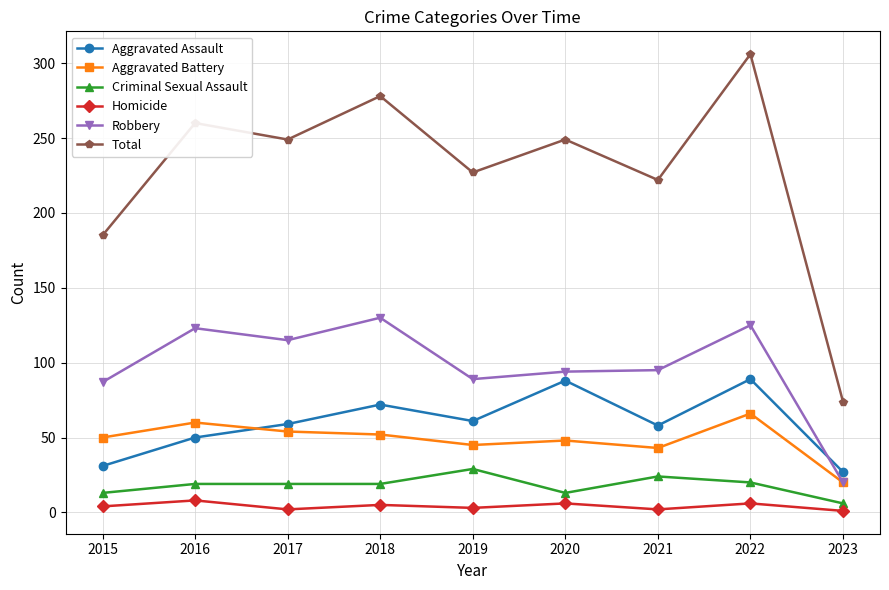

The value of Total at 2015 is 185. True or false?

True